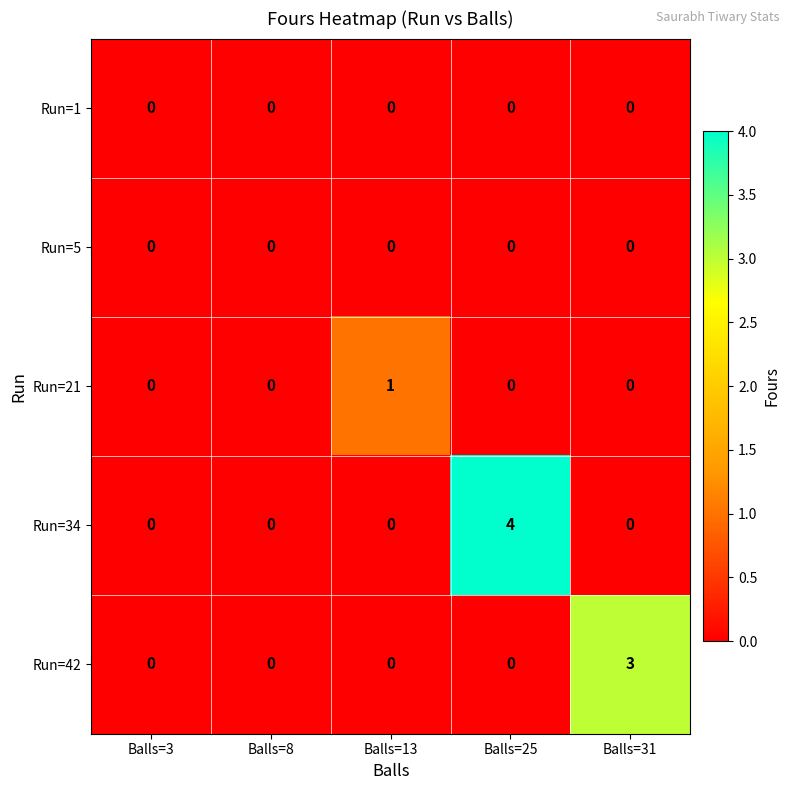

How many categories are shown in the chart?

5